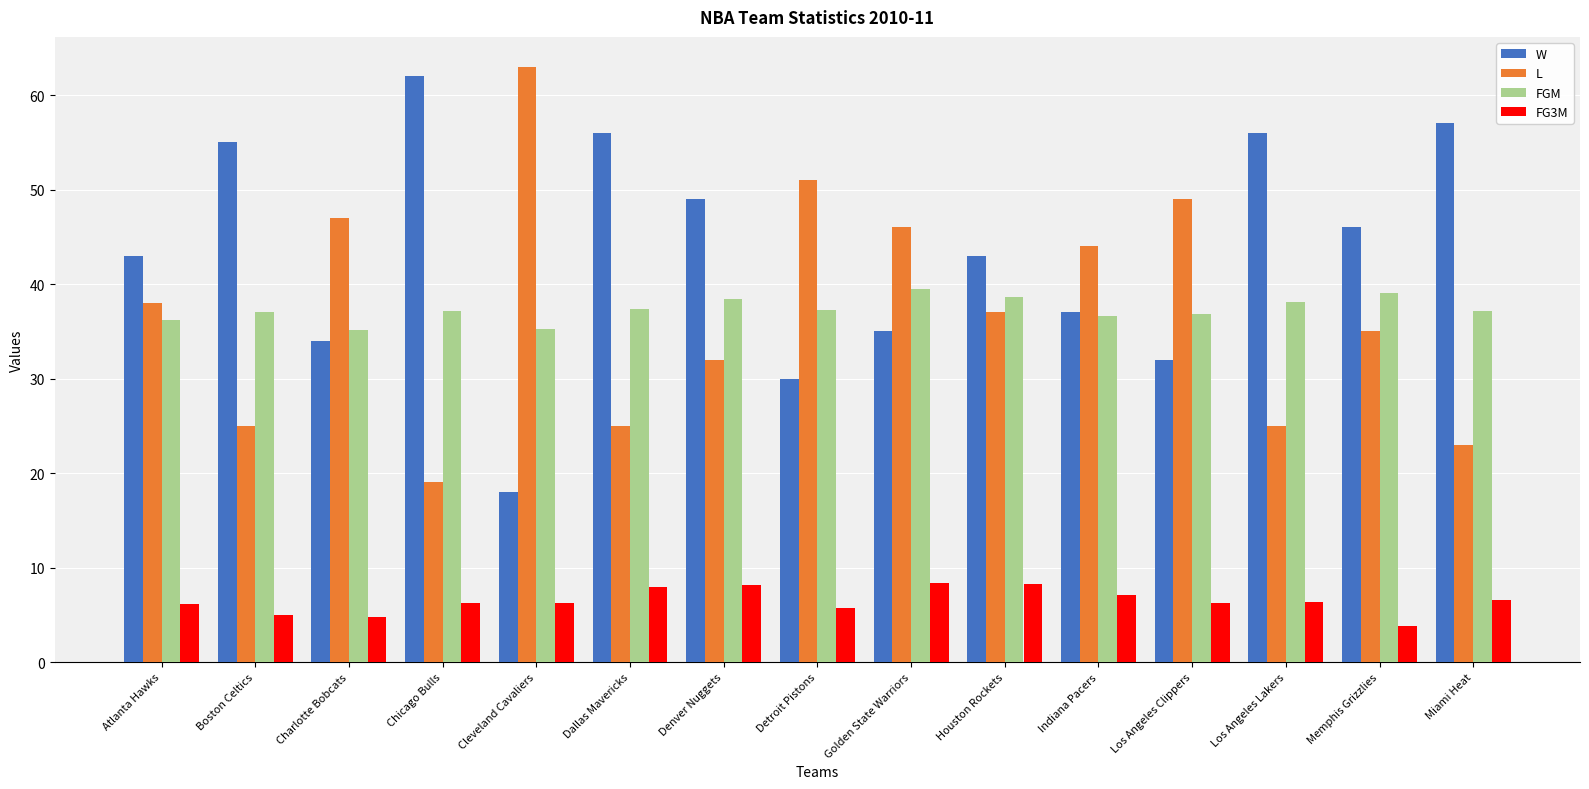

The FG3M series shows 8.3 at Houston Rockets. True or false?

True